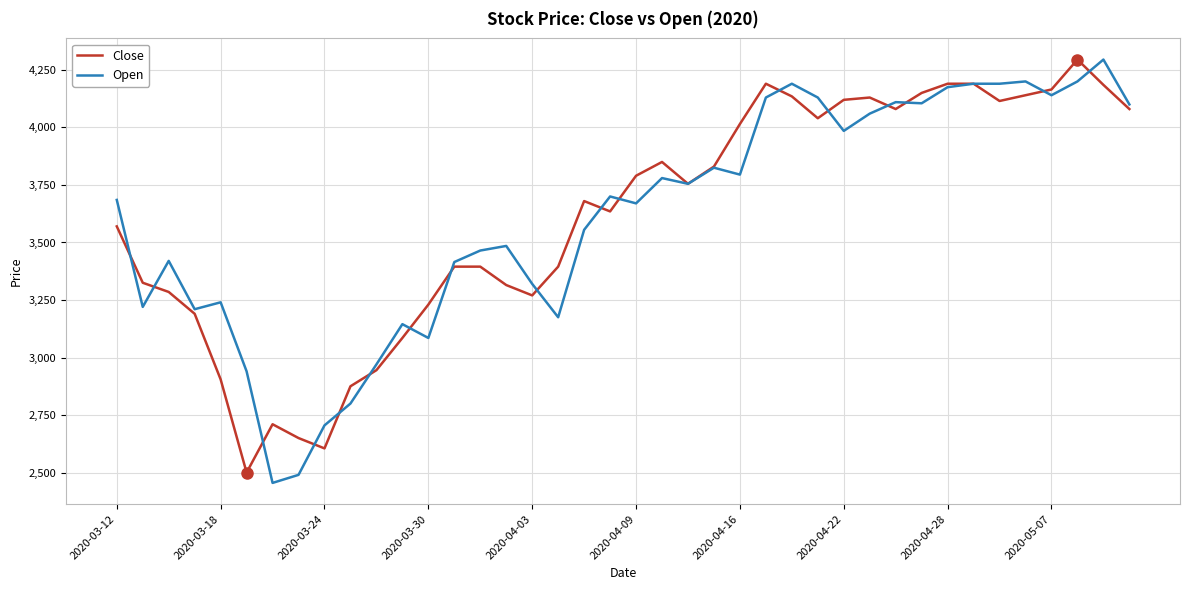

Which series has the largest range (max minus min)?

Open